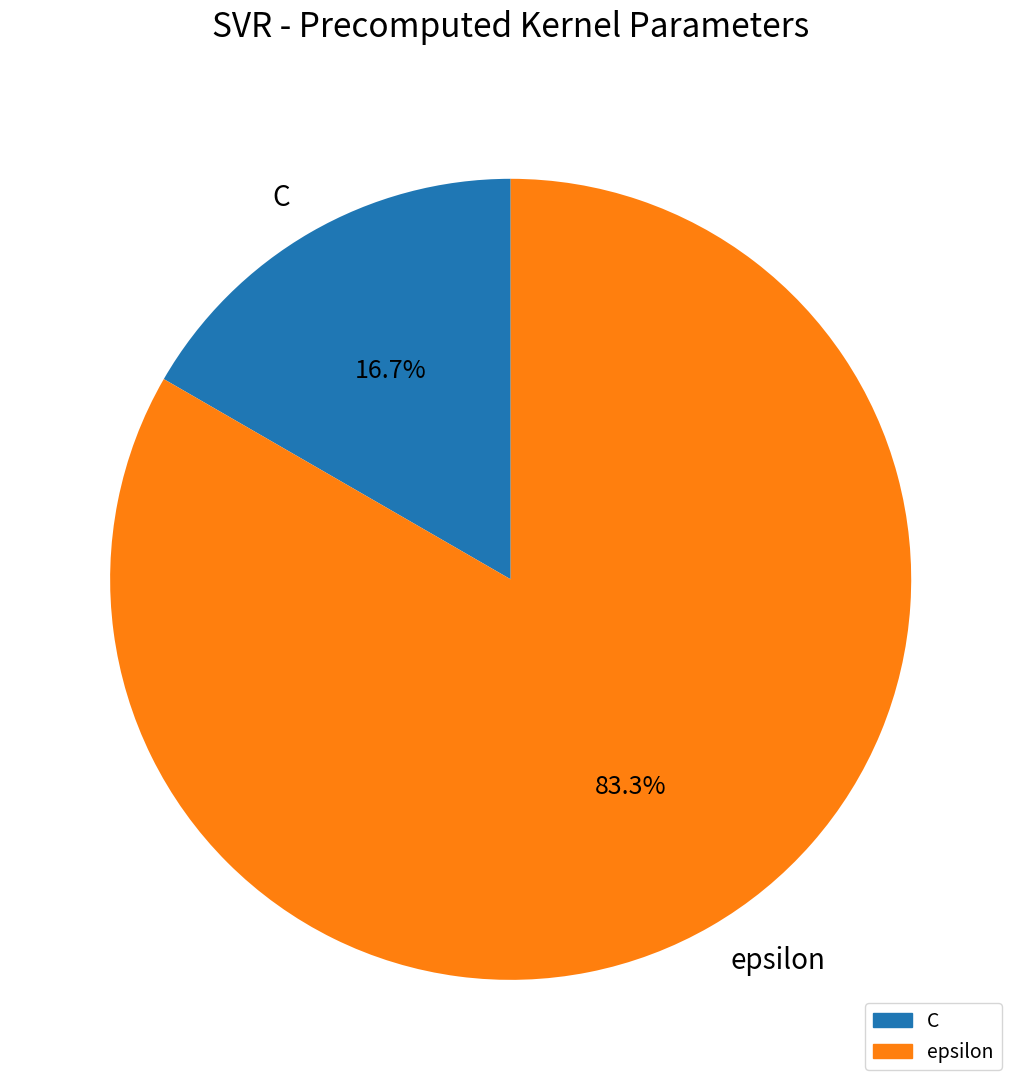

To the nearest percent, what is the difference between the C and epsilon slice percentages?

67%